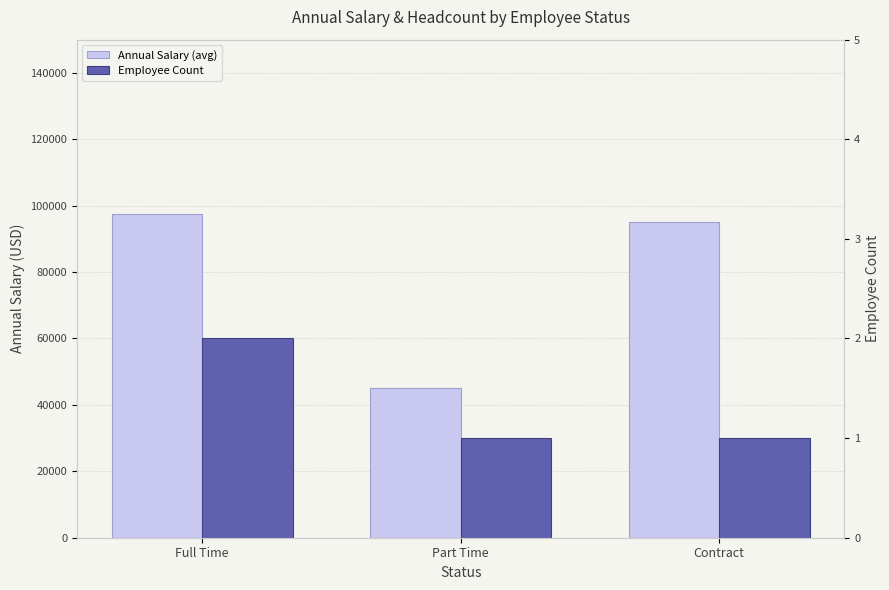

Reading right to left, list all the values displayed in this chart.

Annual Salary (avg): 95000	45000	97500
Employee Count: 1	1	2